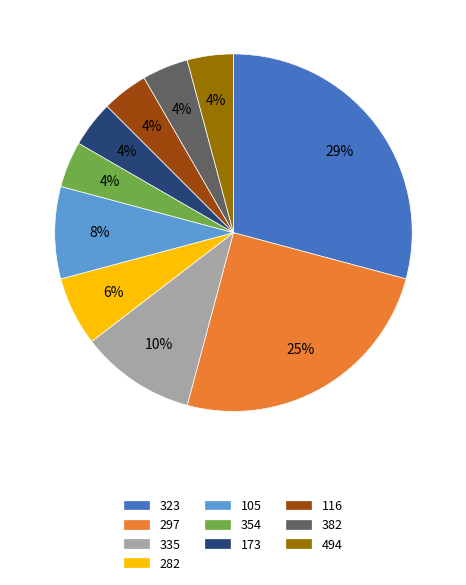

How many slices are in this pie chart?

10